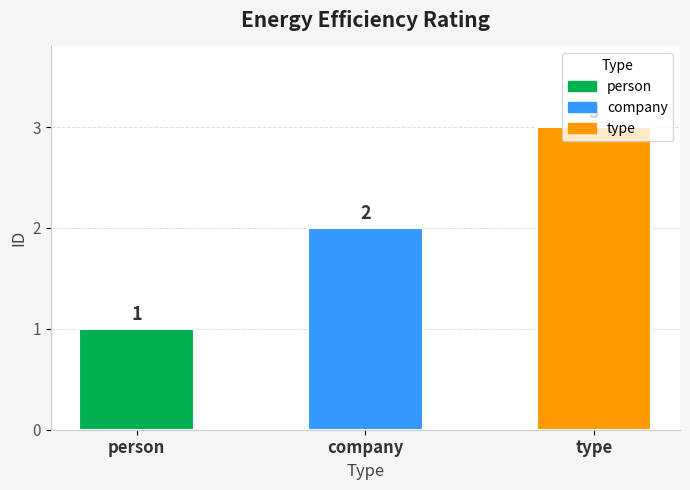

The value at person is 1. True or false?

True